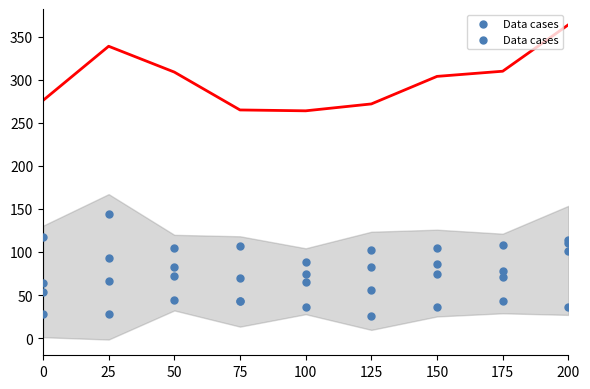

What is the total value across all series at 175?

610